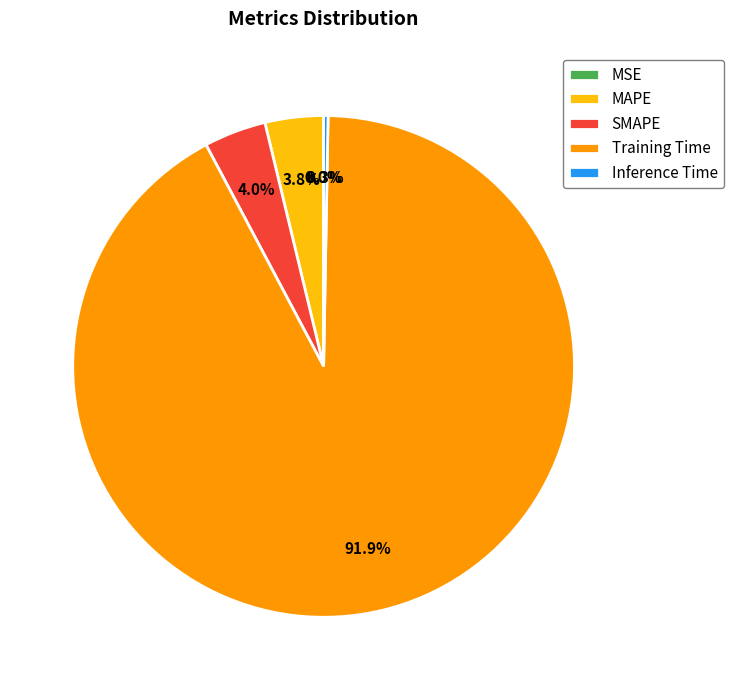

Is there a majority slice in this chart?

Yes